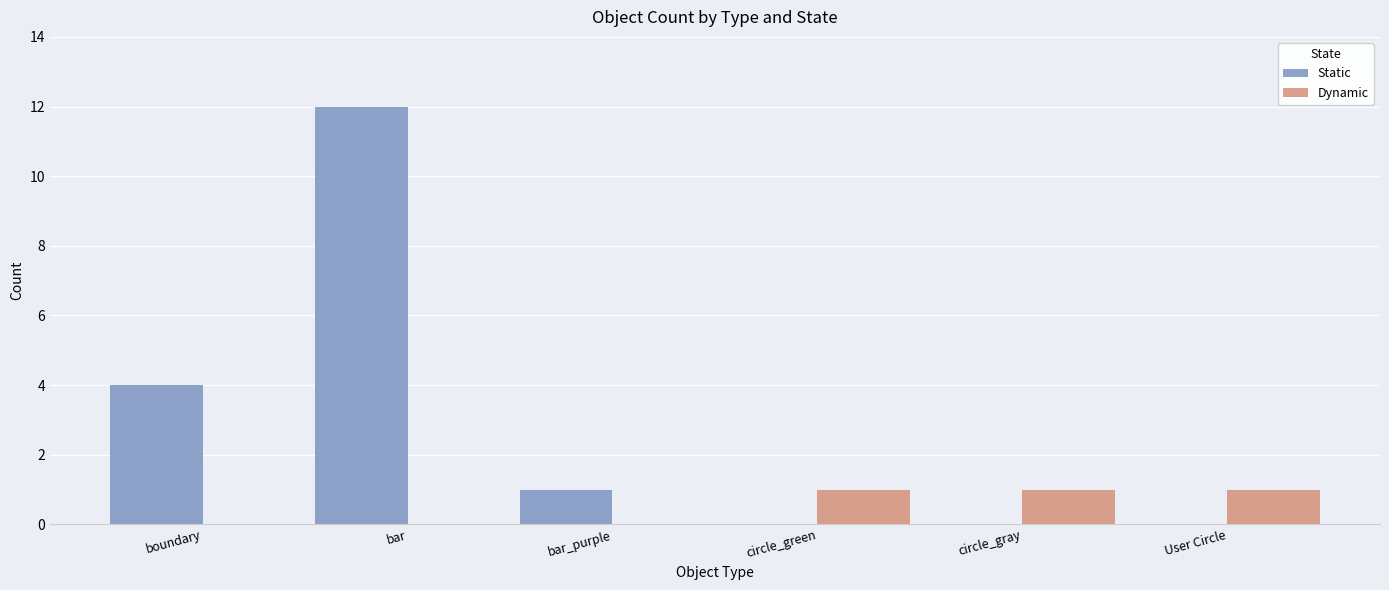

Which series changed the most between boundary and User Circle?

Static